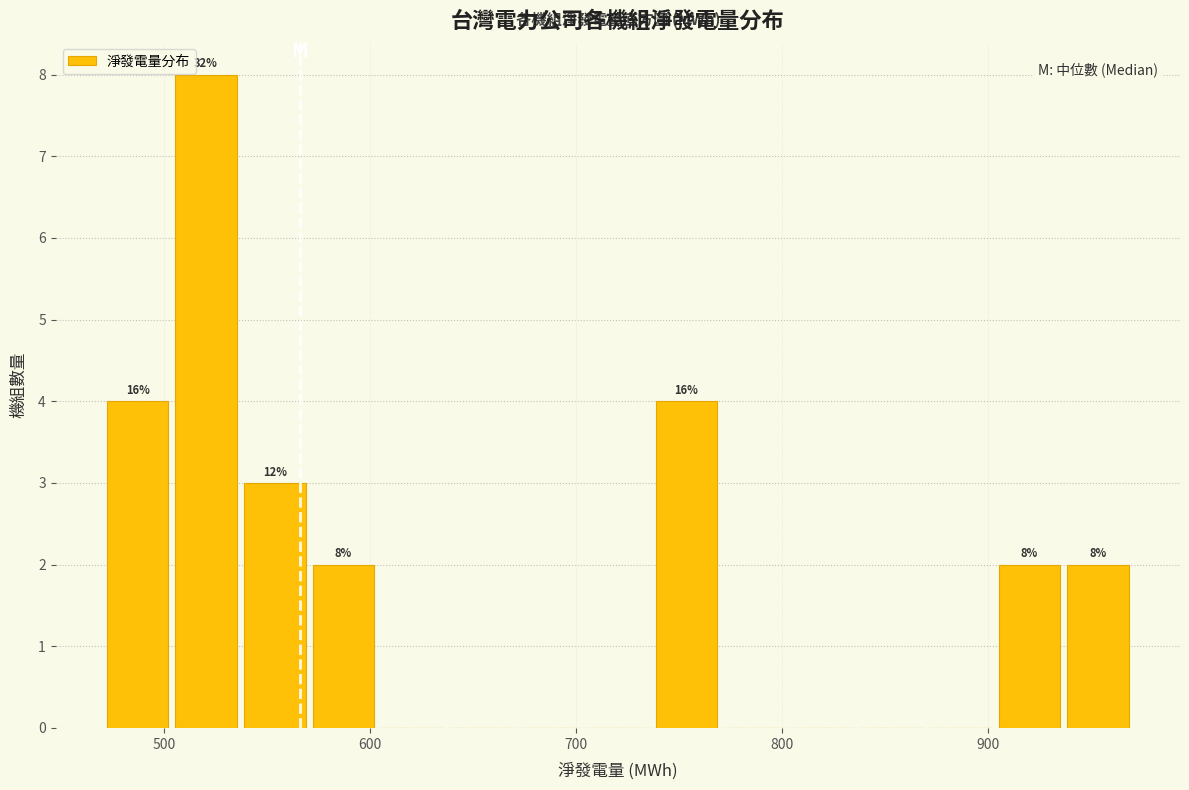

Around what value on the x-axis is the tallest bar? Give the approximate position of its centre, as read against the axis.

520